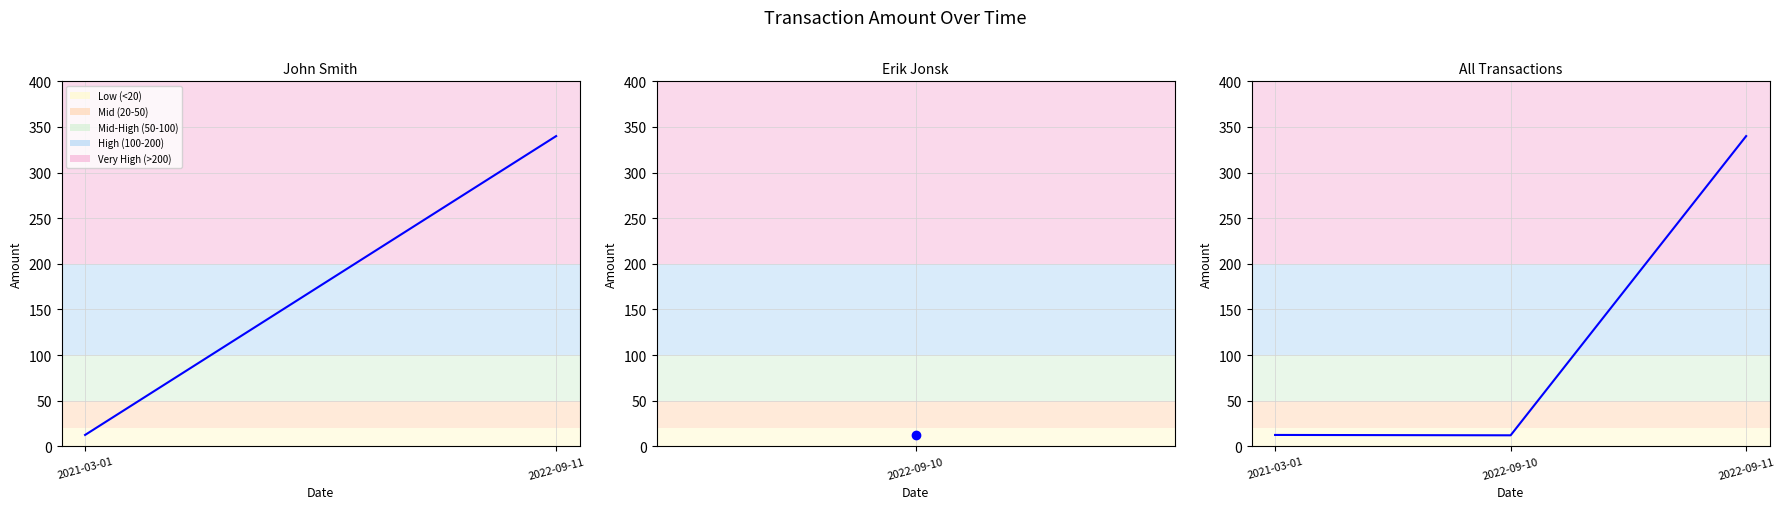

Is it true that the value at 2021-03-01 is 12.4?

True